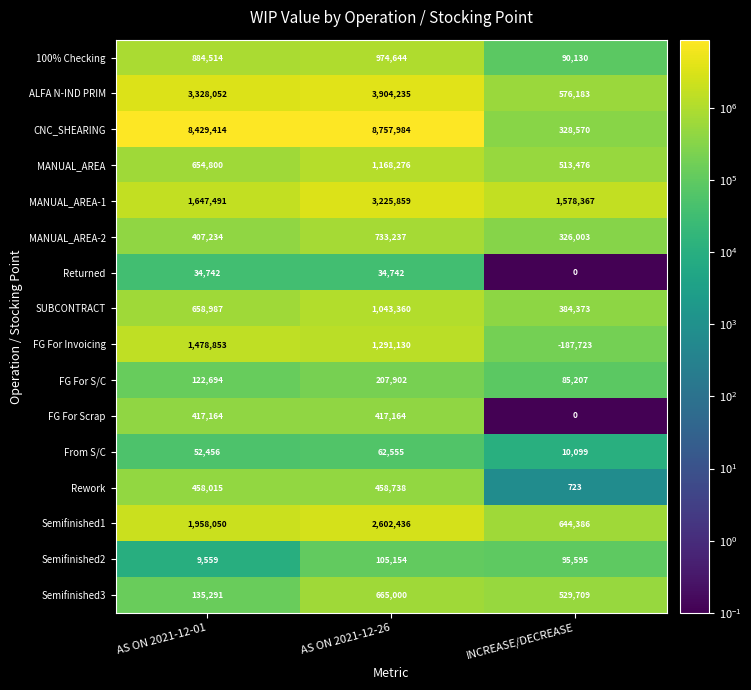

What is the smallest value displayed?

-187723